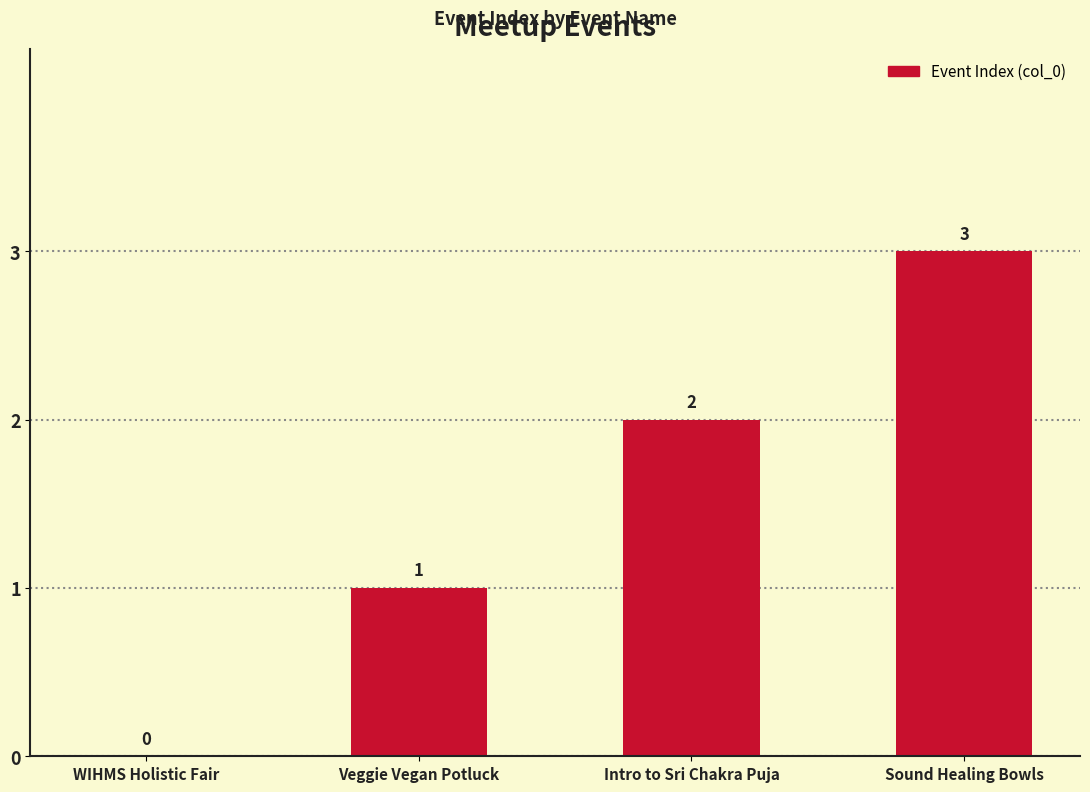

What is the change in value from Intro to Sri Chakra Puja to Sound Healing Bowls?

+1